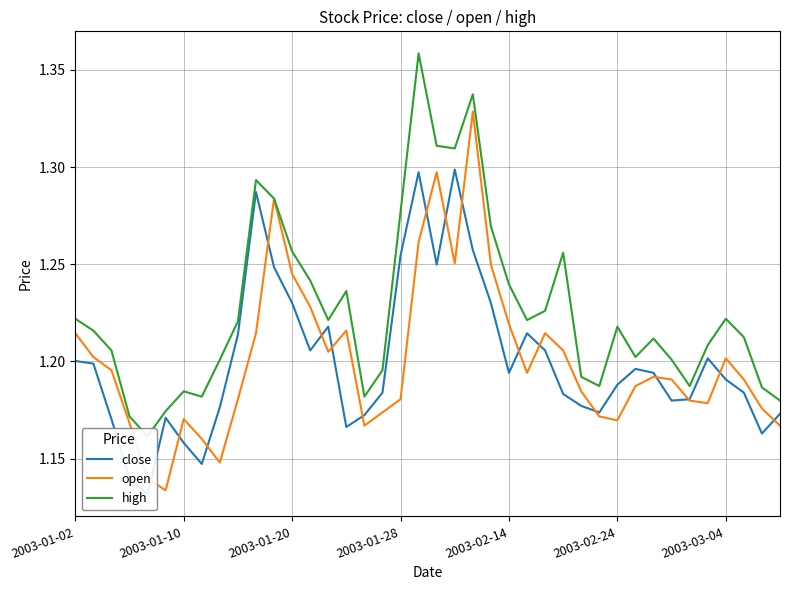

Count the number of data series in this chart.

3